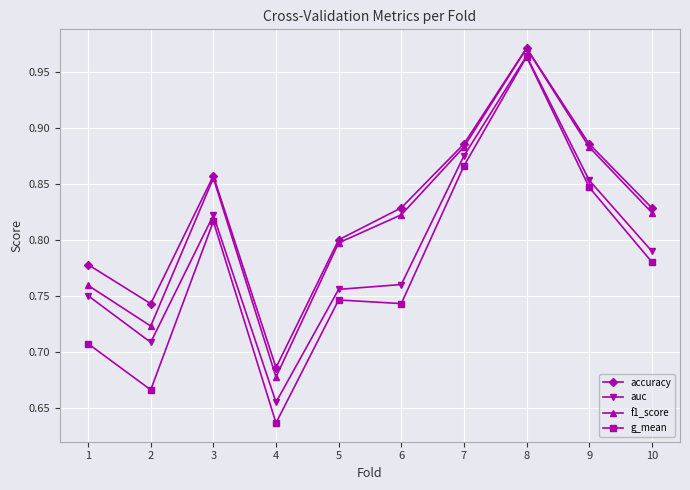

Is it true that f1_score equals 1.3 at 7?

False